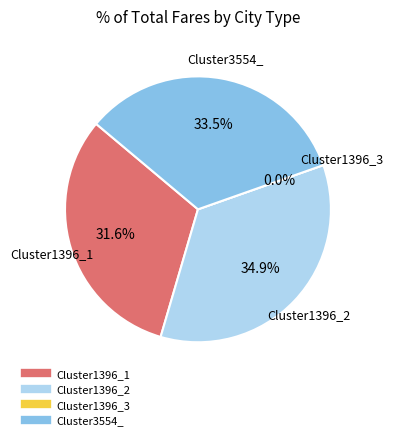

What percentage is the Cluster1396_2 slice, to the nearest percent?

35%